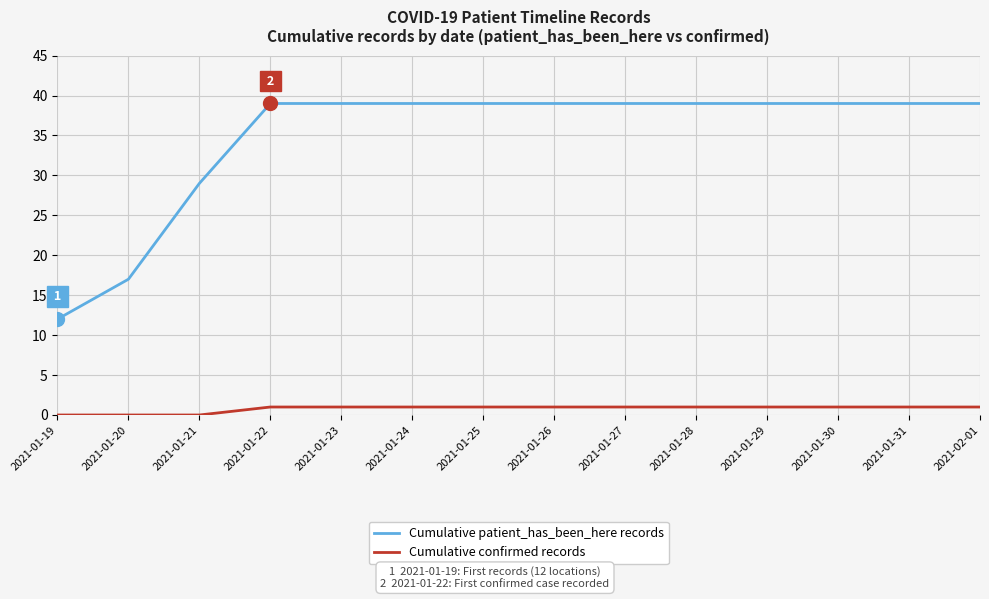

True or false: Cumulative confirmed records and Cumulative patient_has_been_here records cross at least once.

False